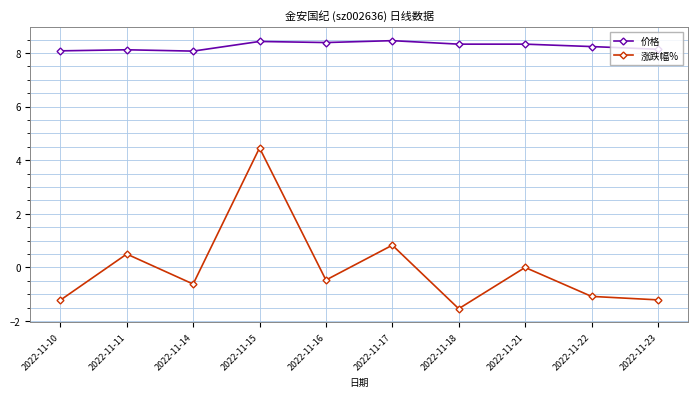

What is the total value across all series at 2022-11-21?

8.3